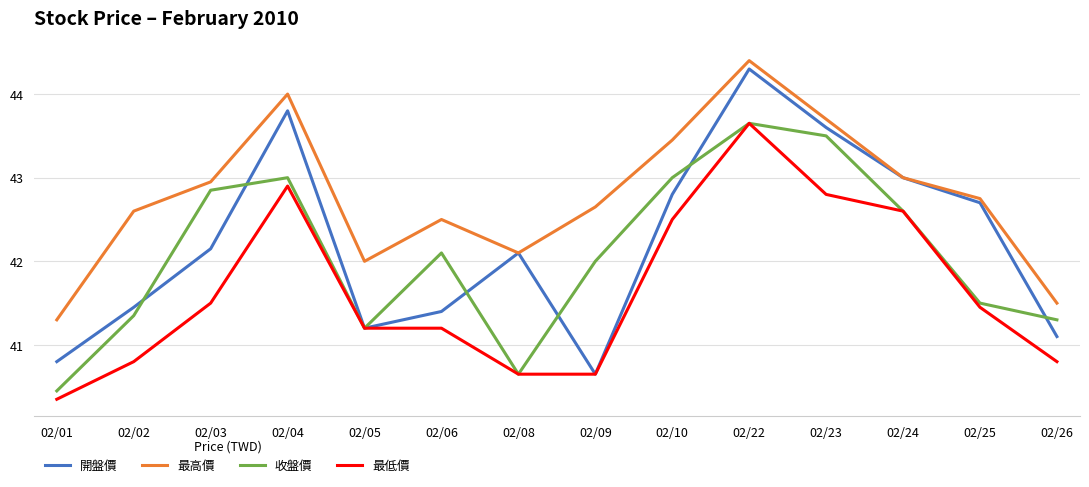

True or false: 收盤價 and 最高價 intersect in this chart.

False